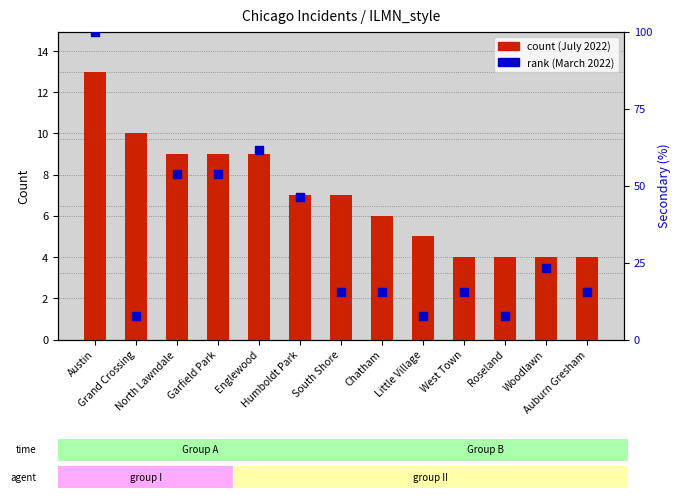

Which series reaches the minimum Y coordinate?

count (July 2022)